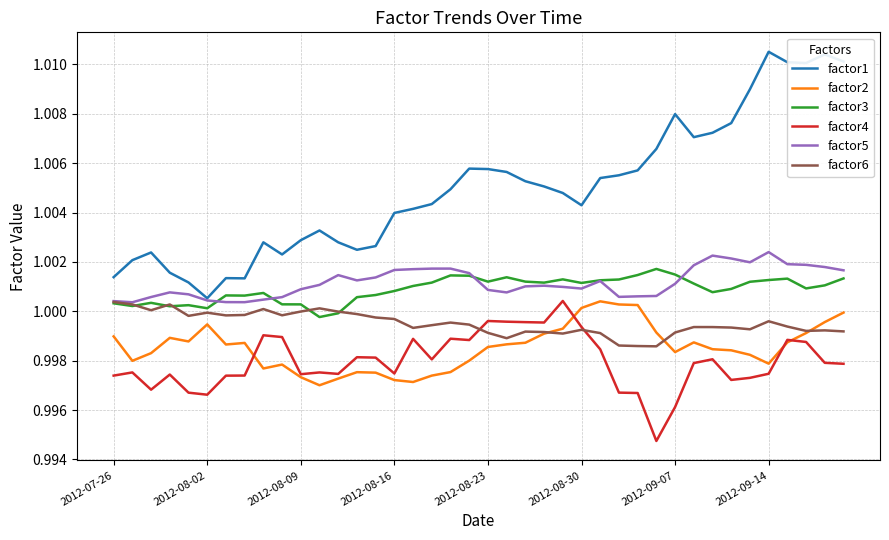

True or false: factor2 and factor1 intersect in this chart.

False